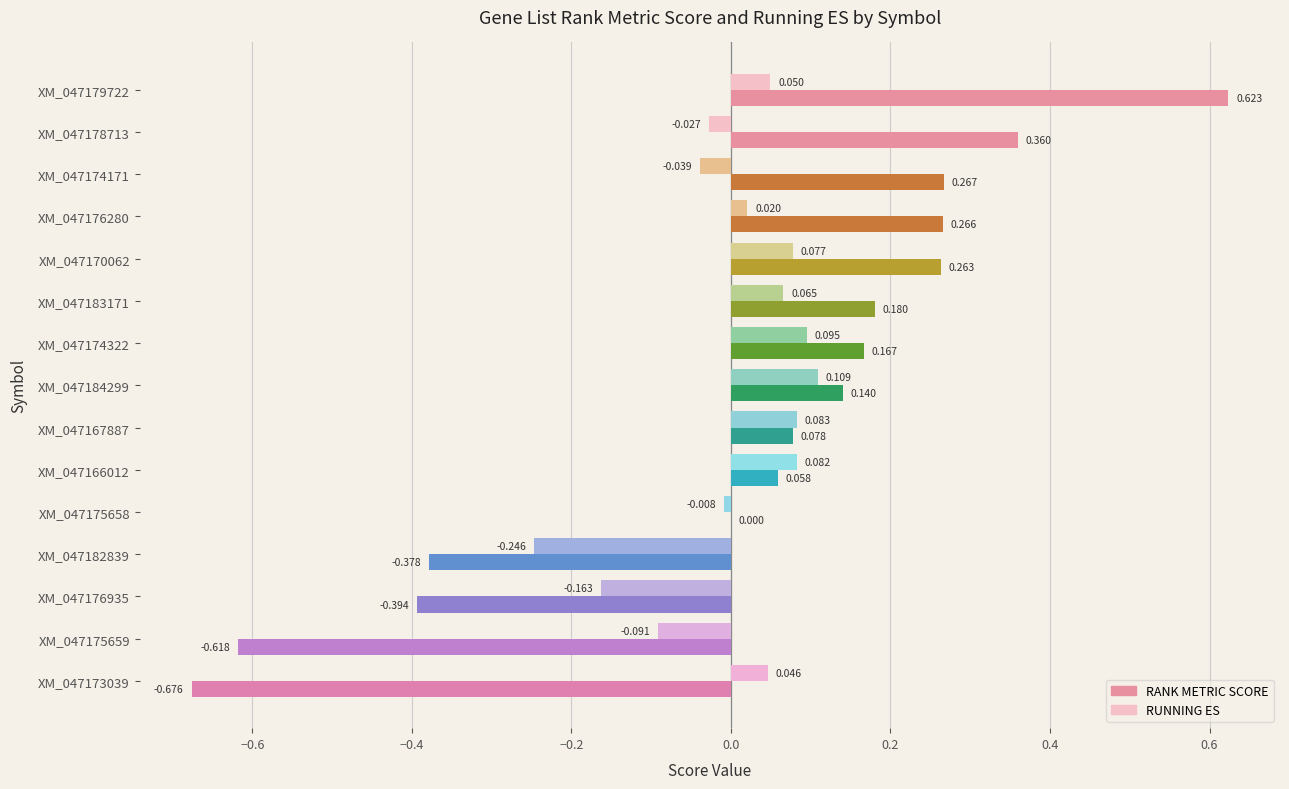

Which series has the largest total across all categories?

RANK METRIC SCORE